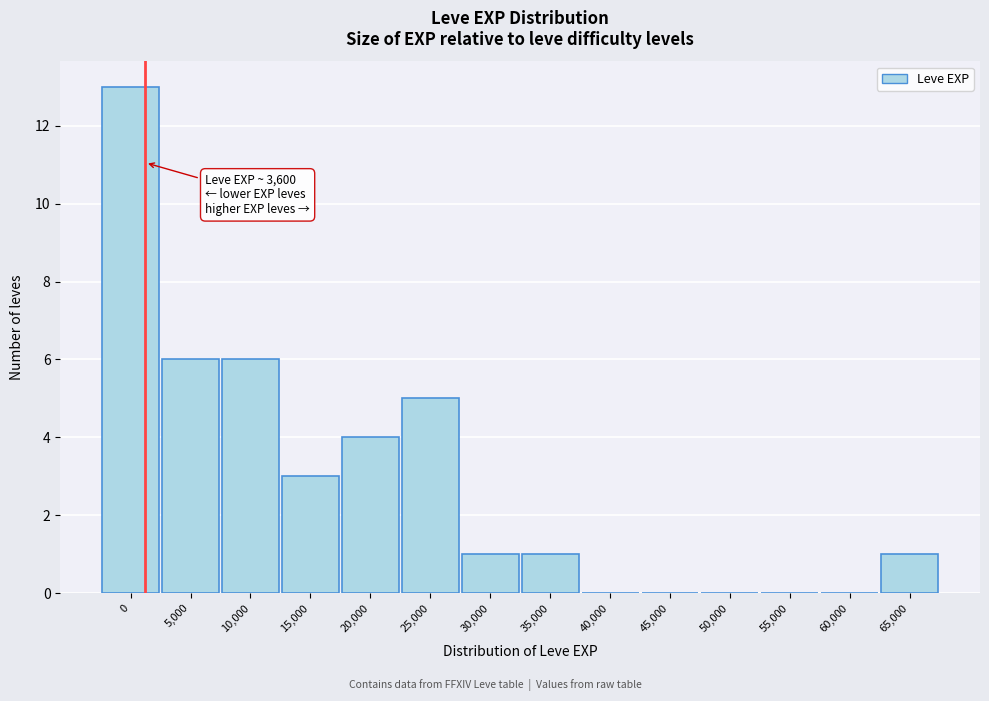

Reading left to right, list all the values displayed in this chart.

0=13	5,000=6	10,000=6	15,000=3	20,000=4	25,000=5	30,000=1	35,000=1	40,000=0	45,000=0	50,000=0	55,000=0	60,000=0	65,000=1